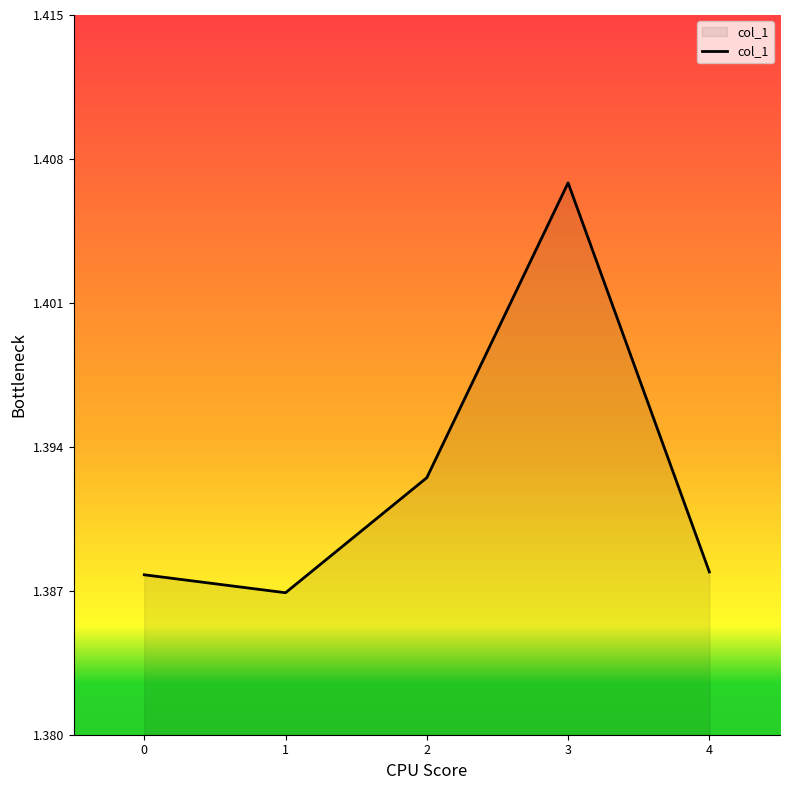

How many distinct data groups are displayed?

1